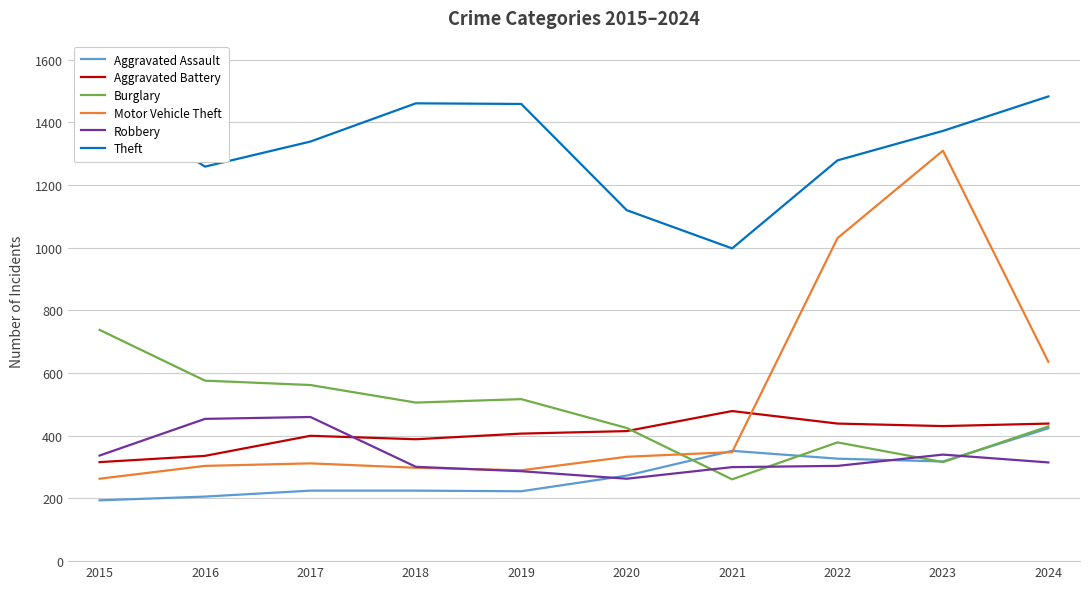

Rank the series by their maximum value, from highest to lowest.

Theft, Motor Vehicle Theft, Burglary, Aggravated Battery, Robbery, Aggravated Assault